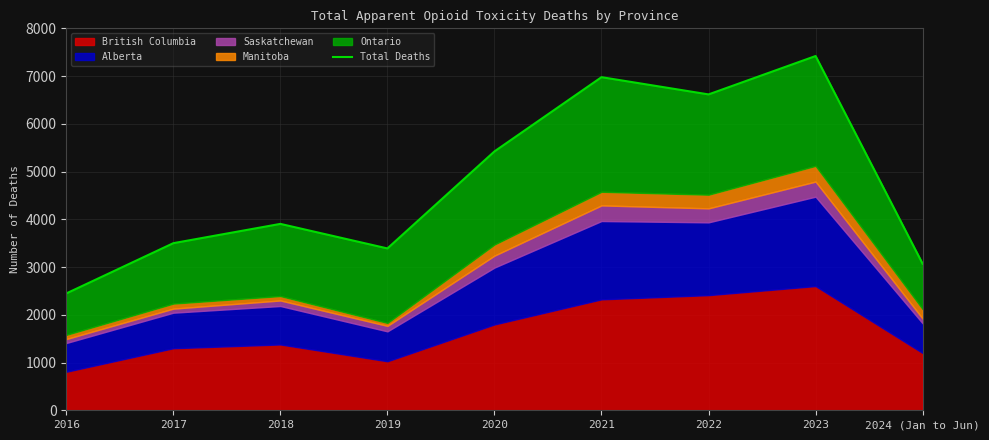

What is the label of the 1st point from the left?

2016